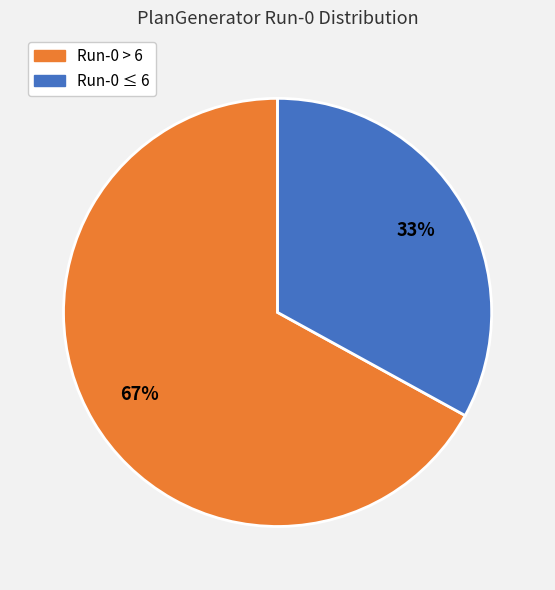

How many segments does this pie chart have?

2